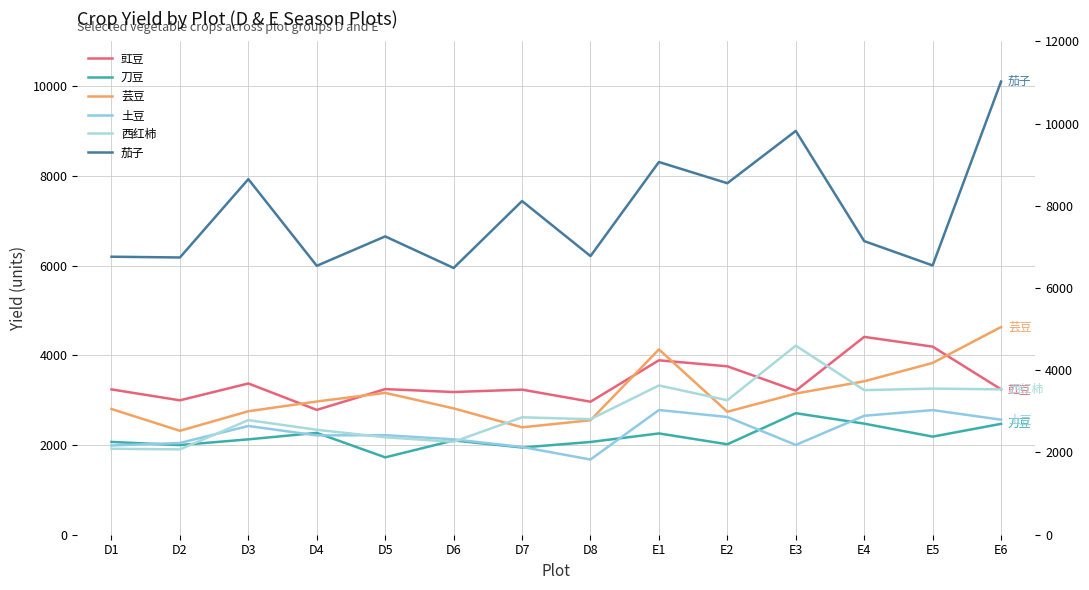

Does the chart have visible grid lines?

Yes